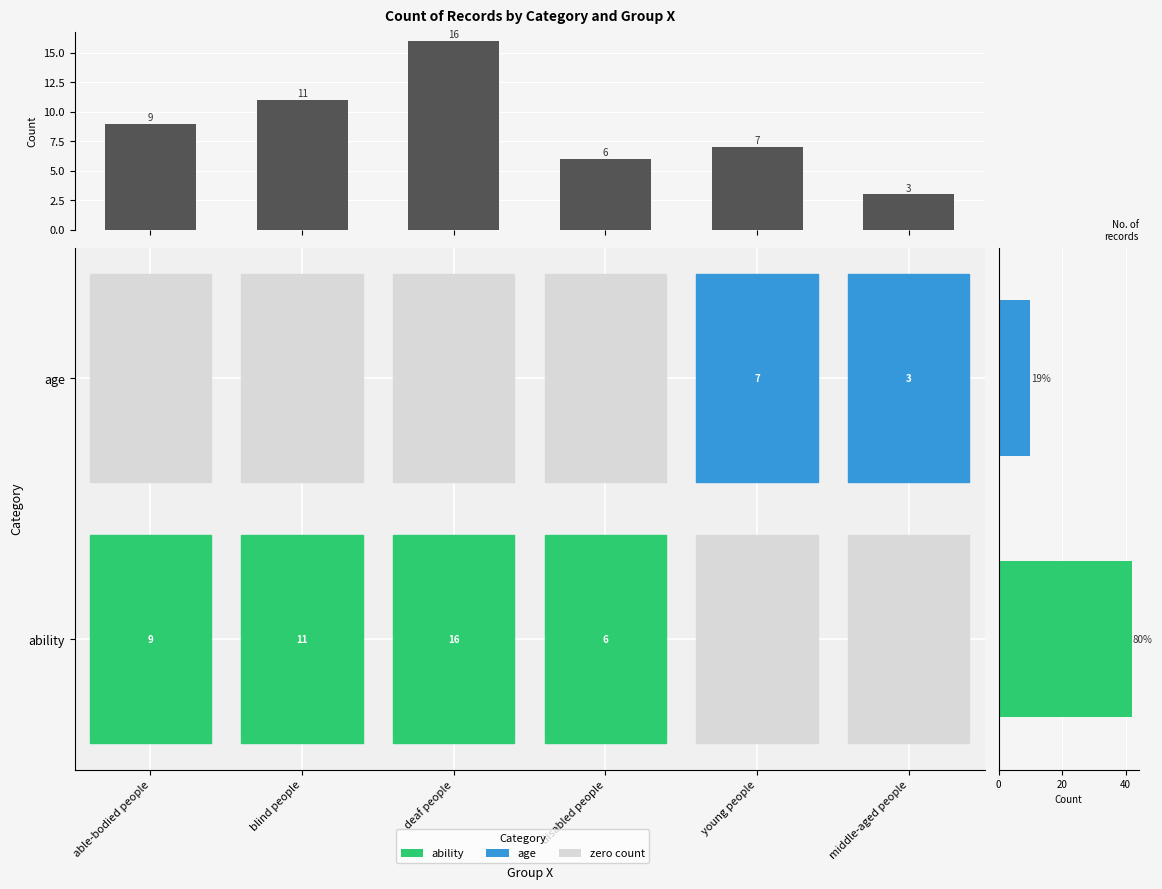

List the labels in order of value, largest first.

deaf people, blind people, able-bodied people, young people, disabled people, middle-aged people